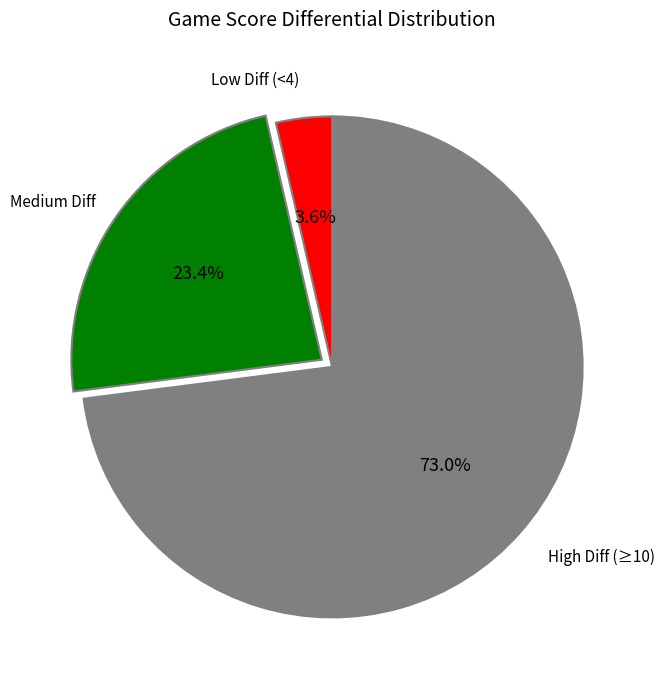

Is there any slice that represents more than half of the pie?

Yes